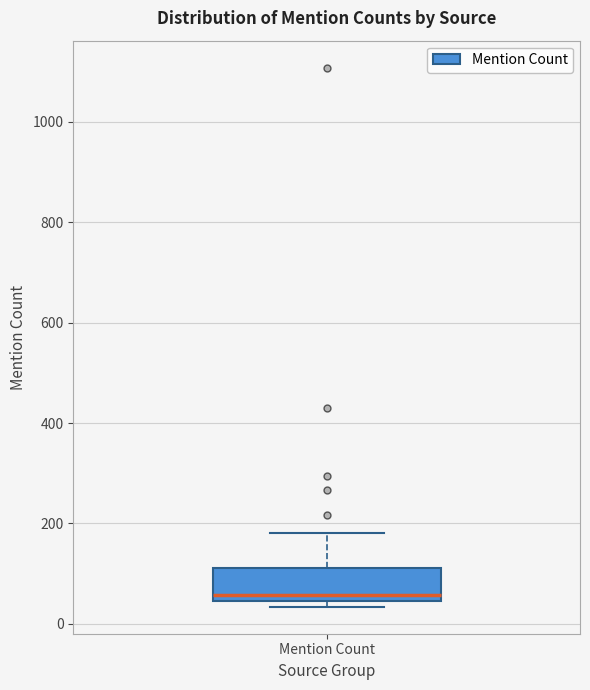

Transcribe this box plot: give where the median line is, the range the box spans, and where the two whiskers end, as read against the y-axis. The values are not printed on the chart, so give them approximately, as read against the axis.

median 60, box 40 to 120, whiskers 40 (just below the box's lower edge) to 180